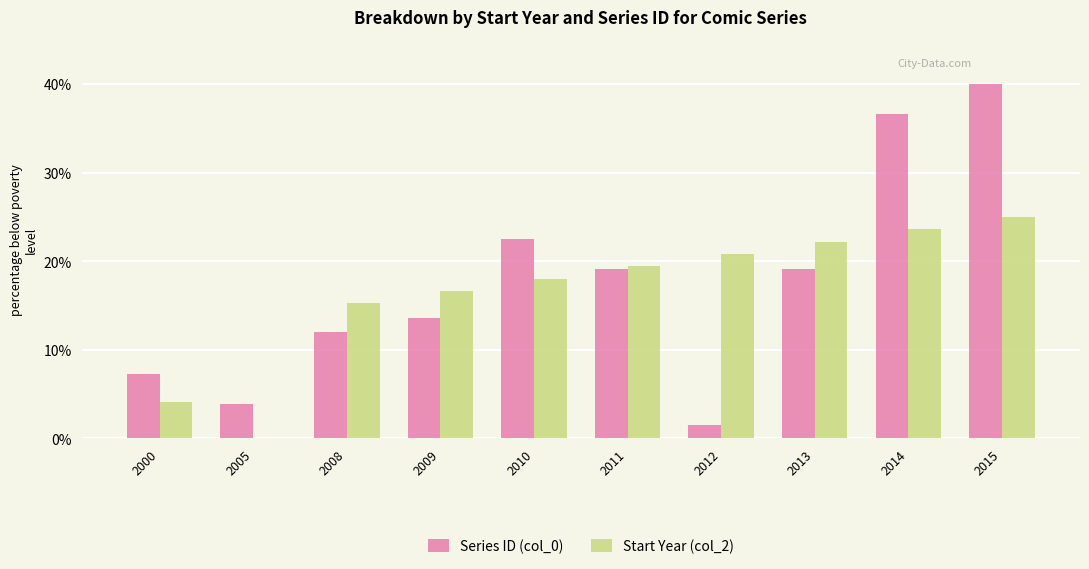

Between 2008 and 2014, which series saw the biggest shift?

Series ID (col_0)